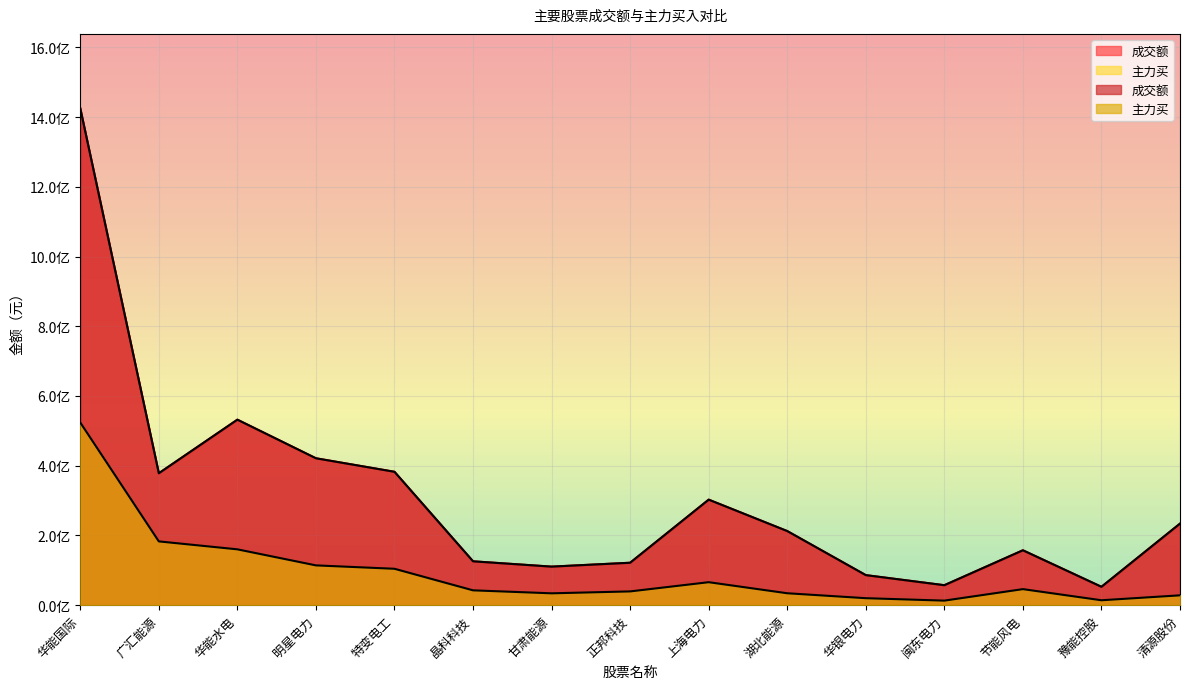

True or false: 成交额 and 主力买 cross at least once.

False